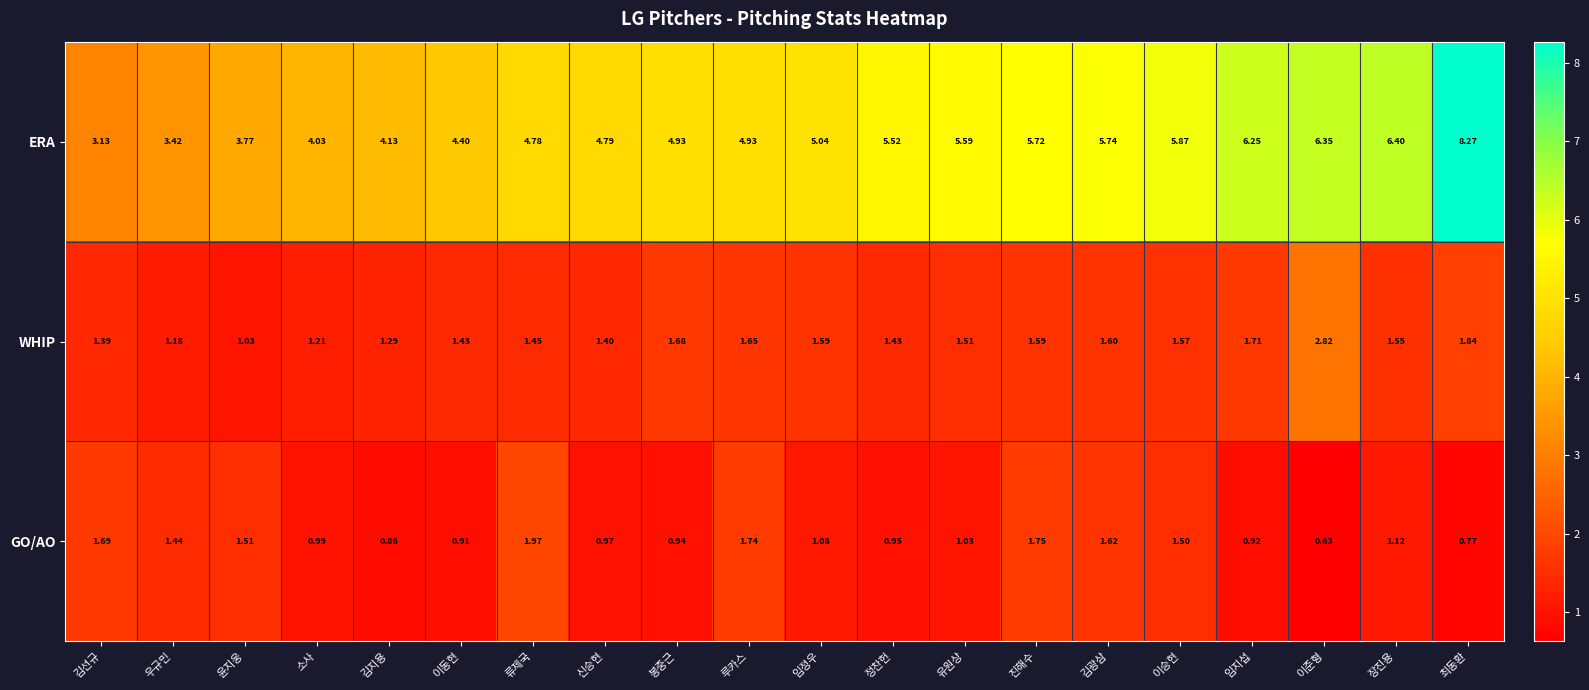

Is the value of GO/AO at 김지용 greater than the value of WHIP at 우규민?

No